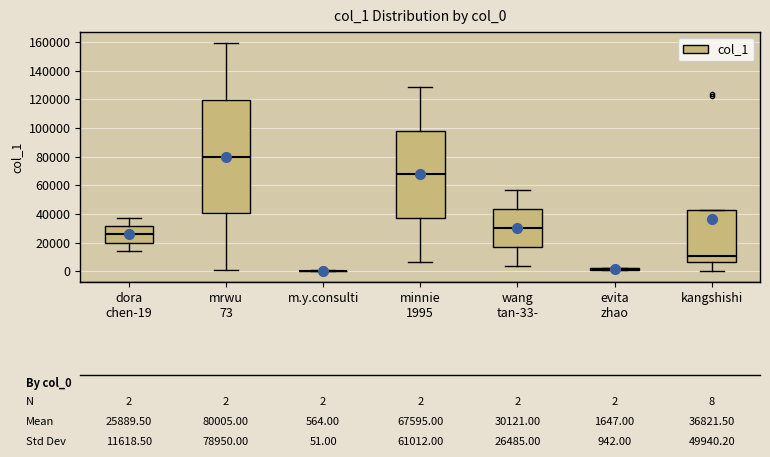

Which box is the tallest, from its lower edge to its upper edge?

mrwu 73